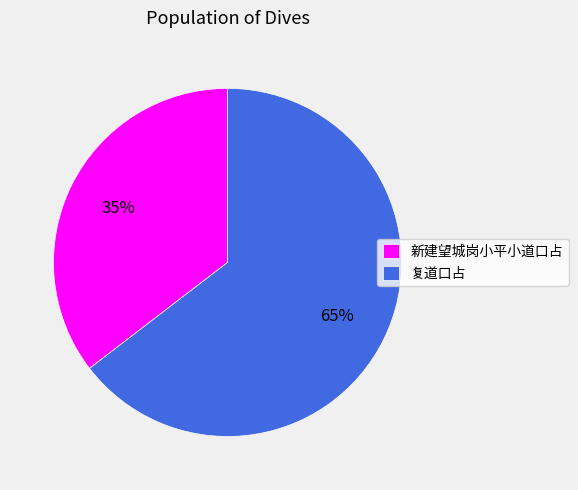

To the nearest percent, what is the combined percentage of 复道口占 and 新建望城岗小平小道口占?

100%